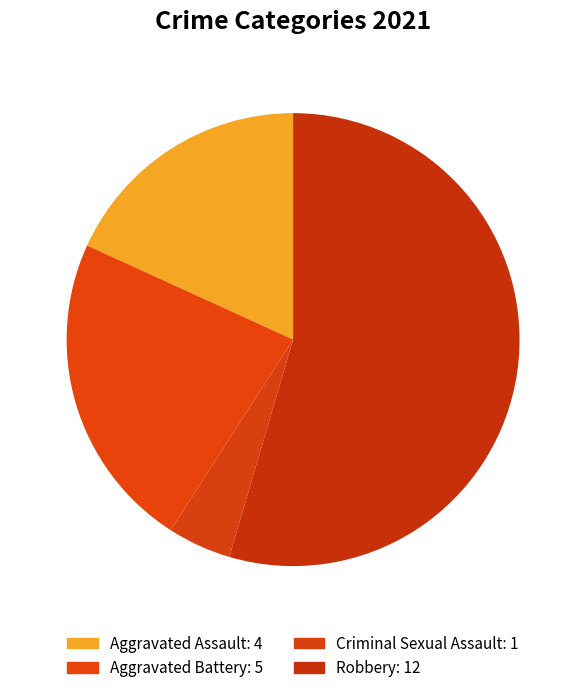

Which slice is the smallest?

Criminal Sexual Assault